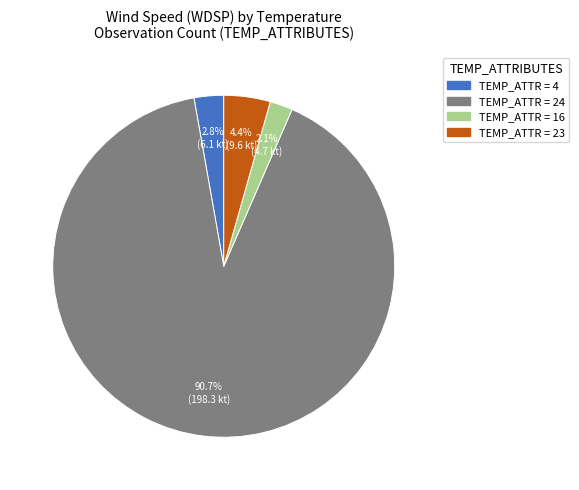

Does any single category account for the majority?

Yes